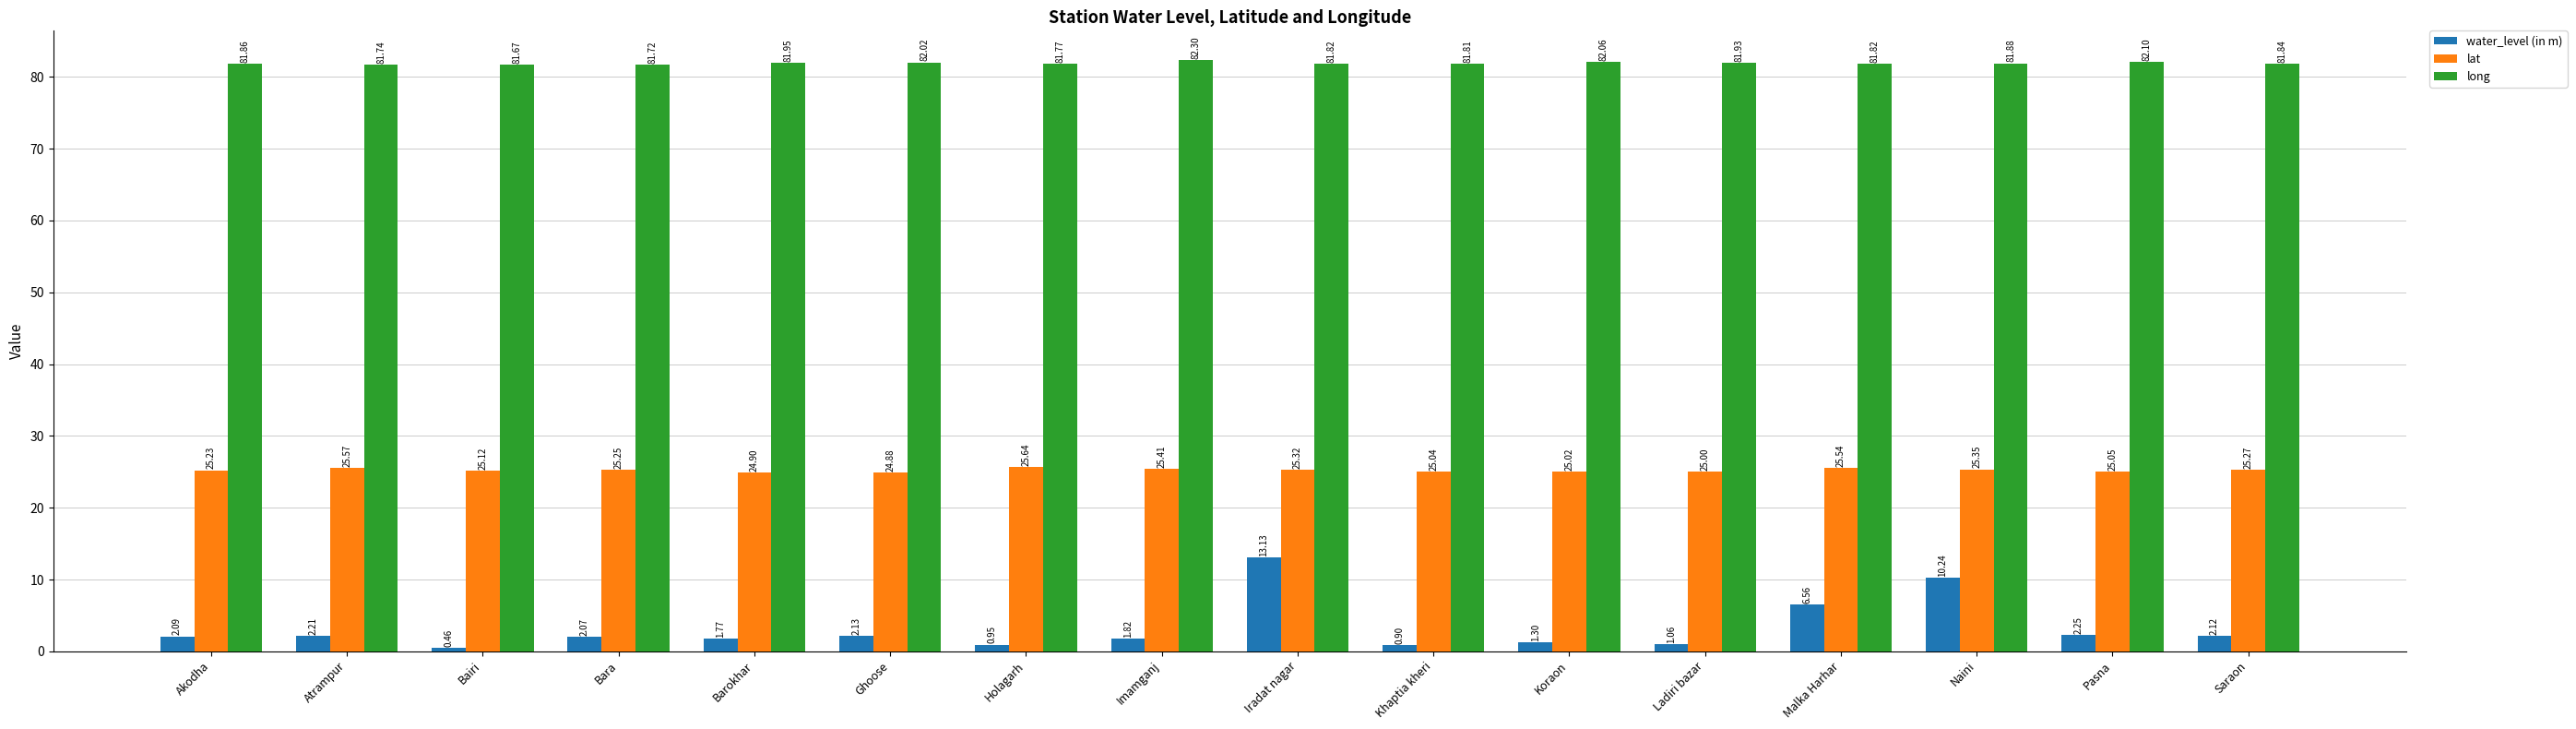

Which series has the largest total across all categories?

long